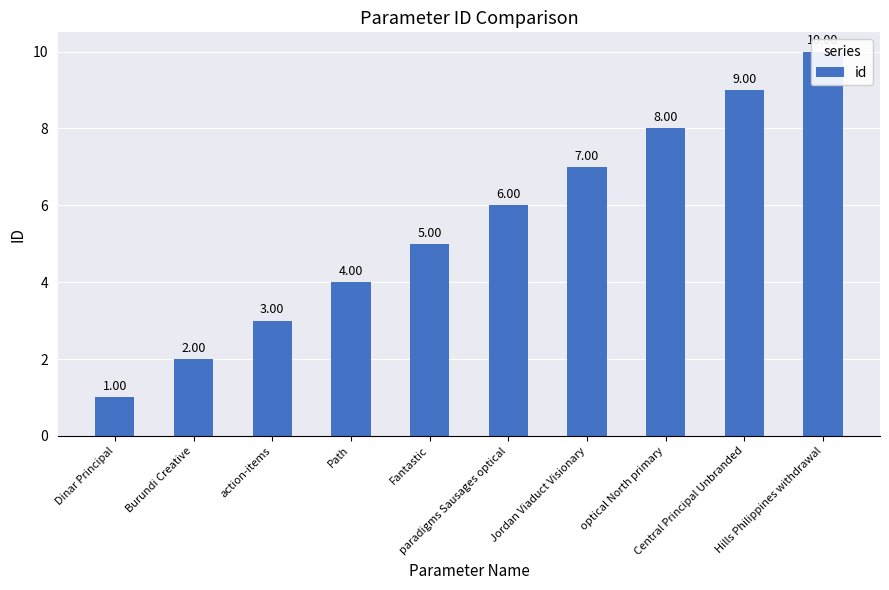

How many values are between 3 and 8?

6